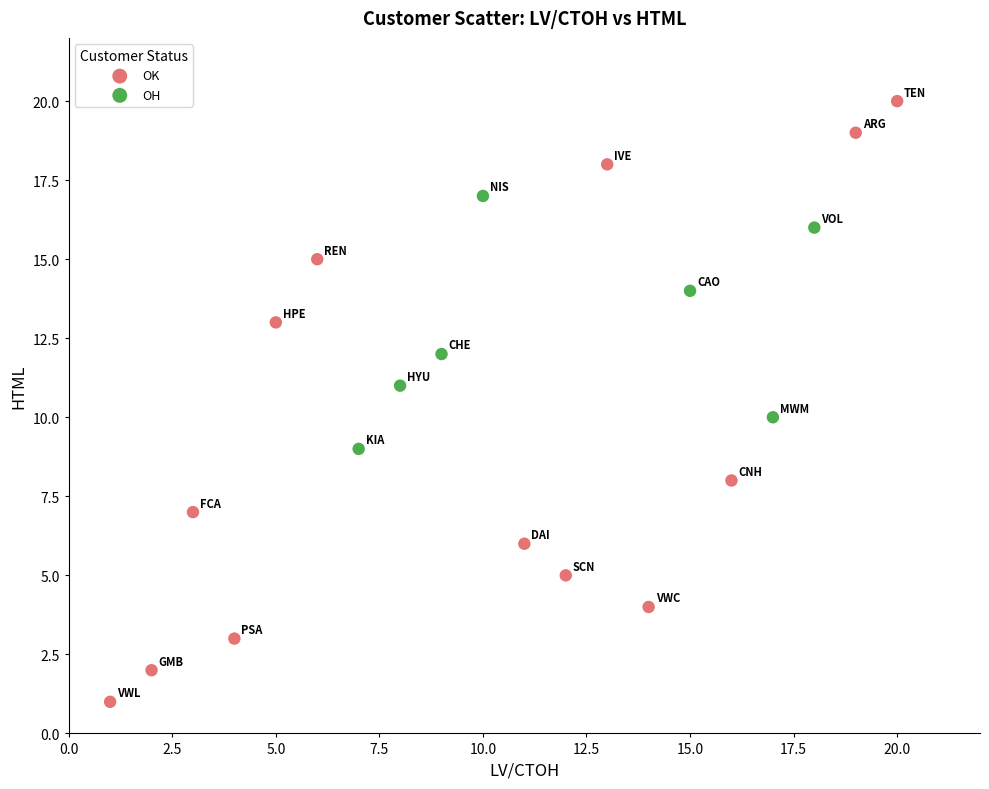

Which series reaches the minimum Y coordinate?

OK